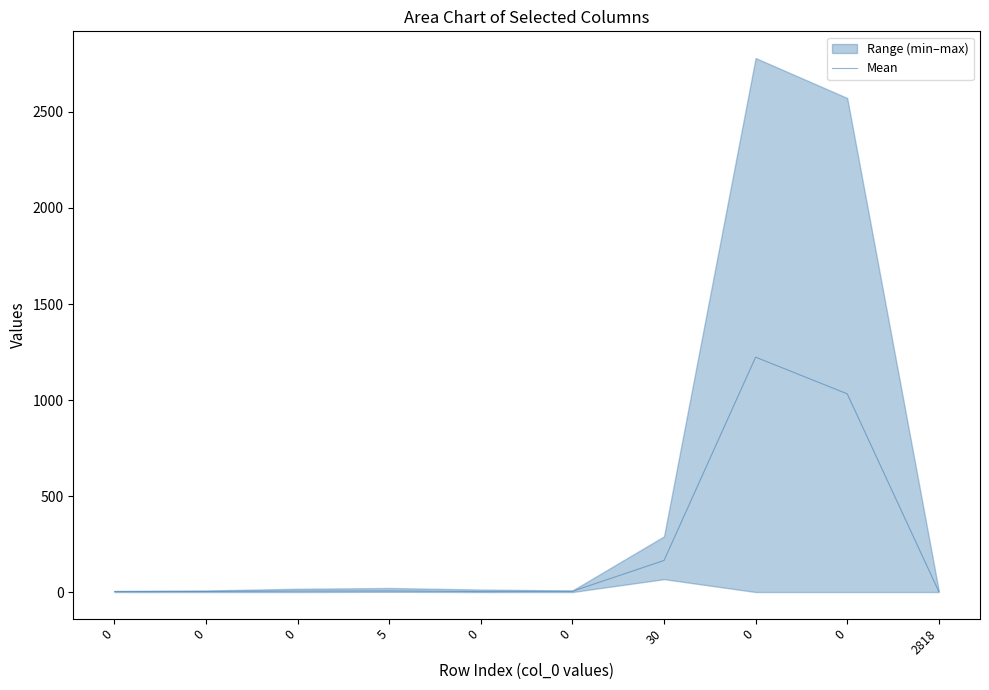

How many points are lower than both their immediate neighbors (excluding endpoints)?

1